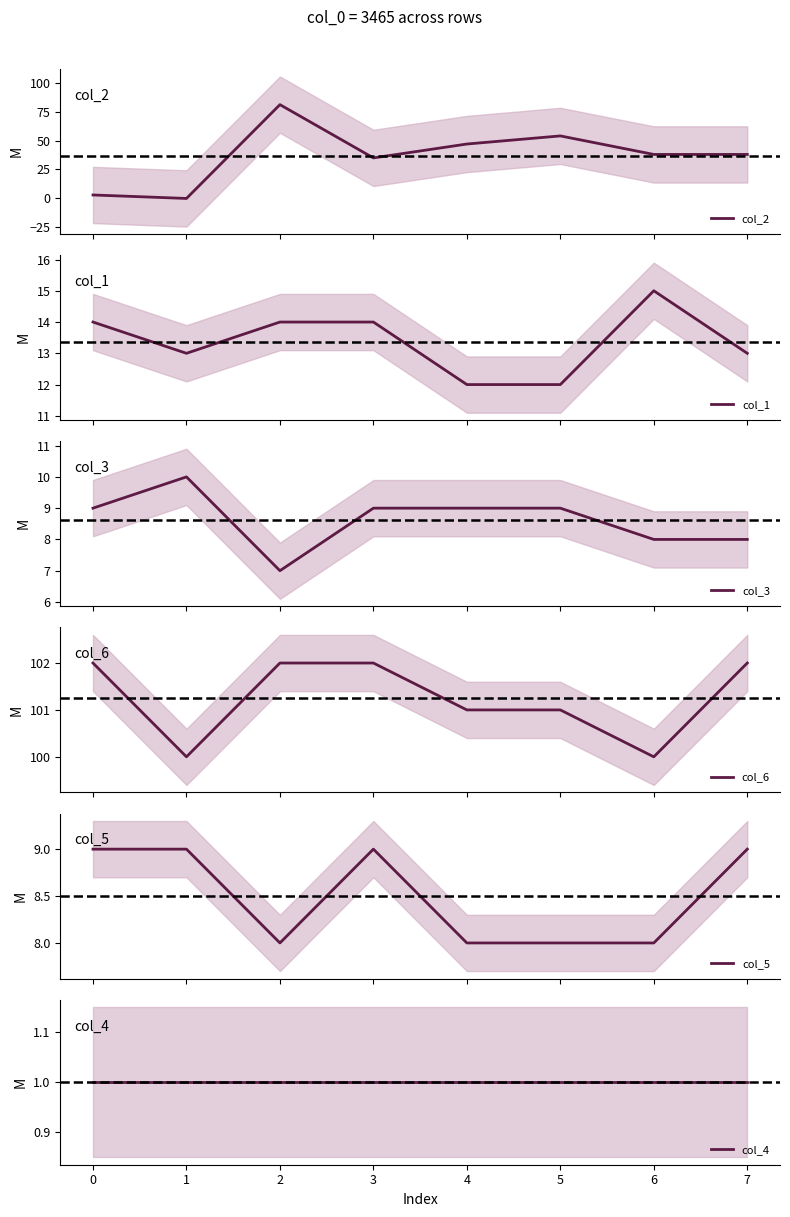

What is the maximum value for col_5?

9